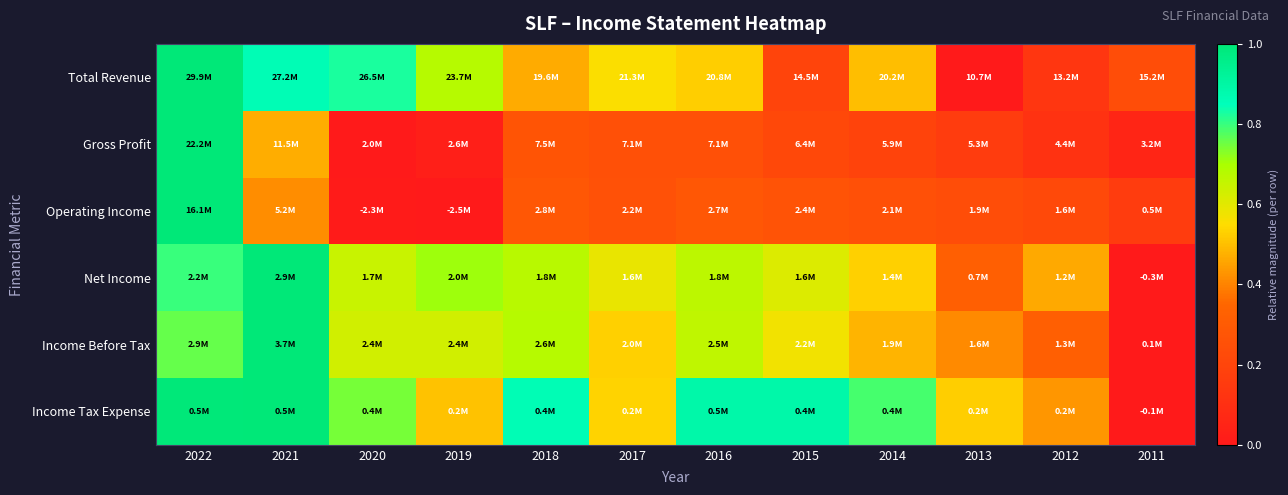

At which category is the sum across all series the highest?

2022